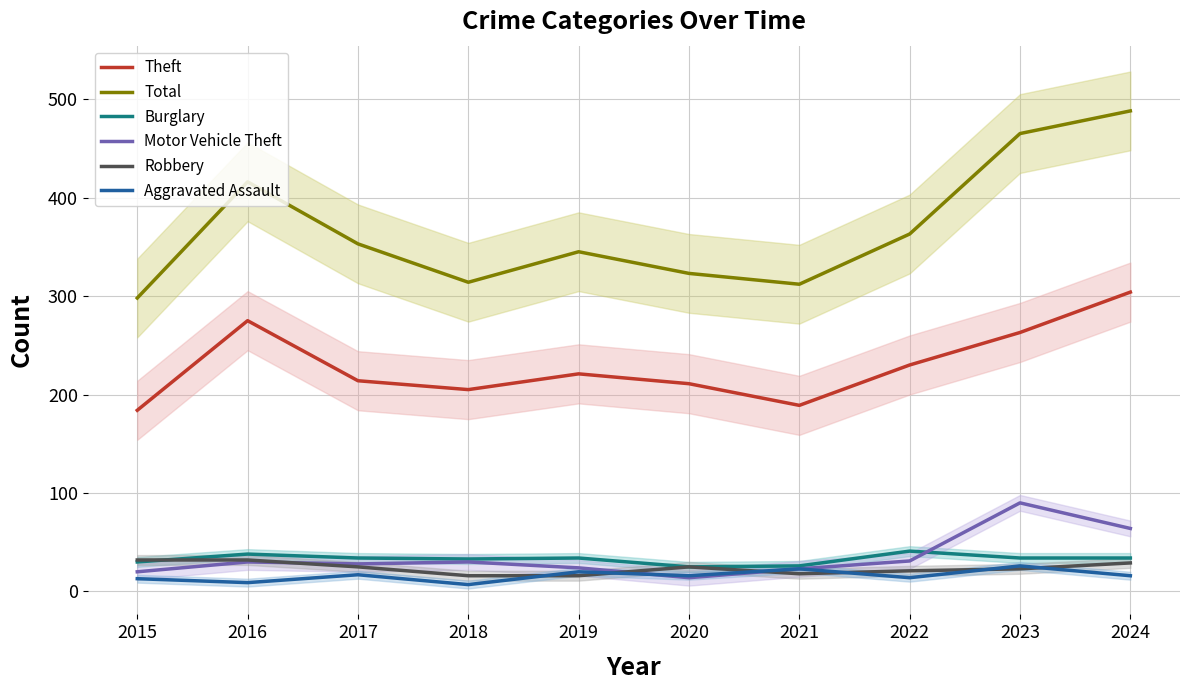

How many lines are shown in the chart?

6